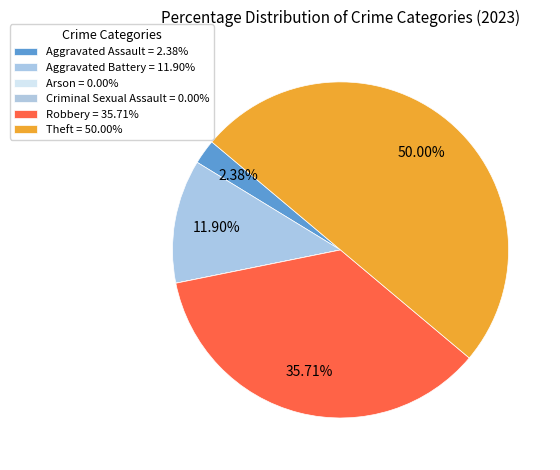

Combined, what portion of the pie is Robbery and Criminal Sexual Assault?

35.7%